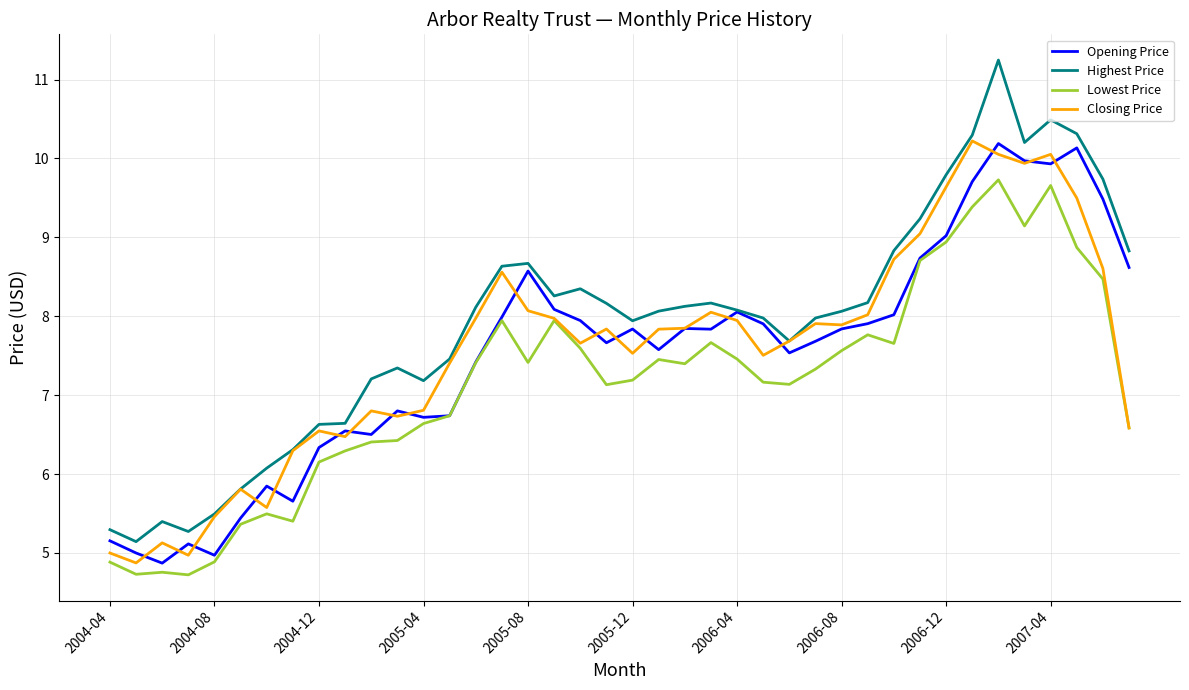

True or false: Highest Price and Lowest Price intersect in this chart.

False